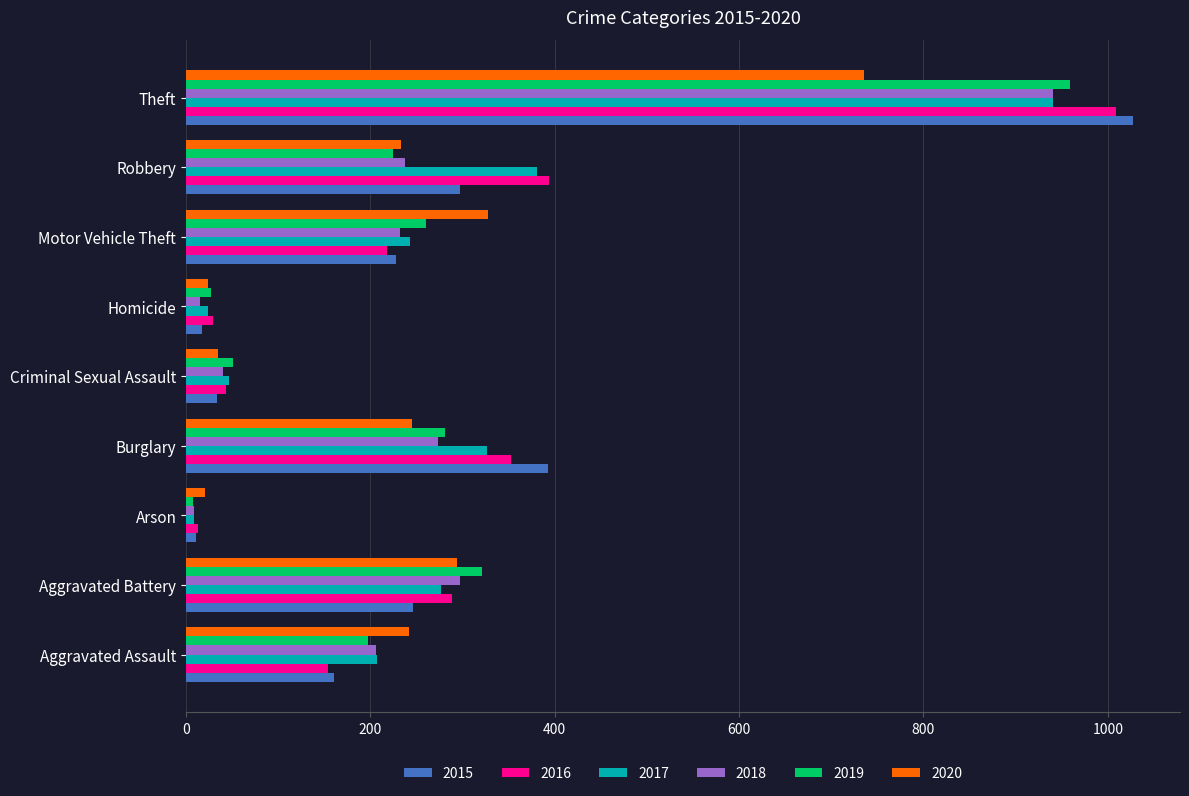

True or false: 2019 has a value of 281 at Burglary.

True